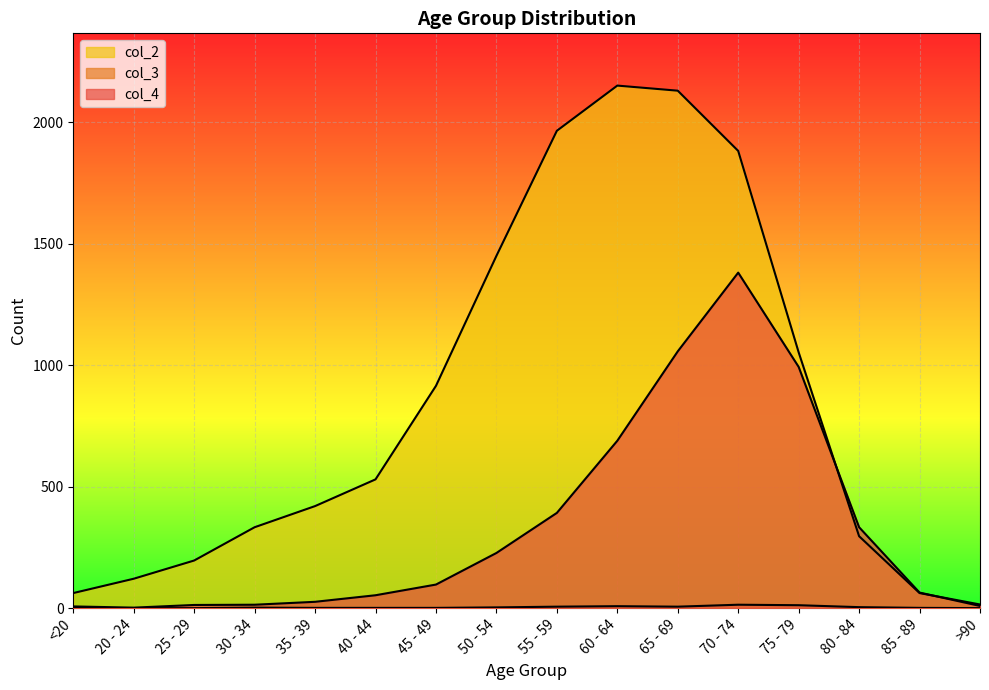

How many data points in col_2 are less than 530?

8